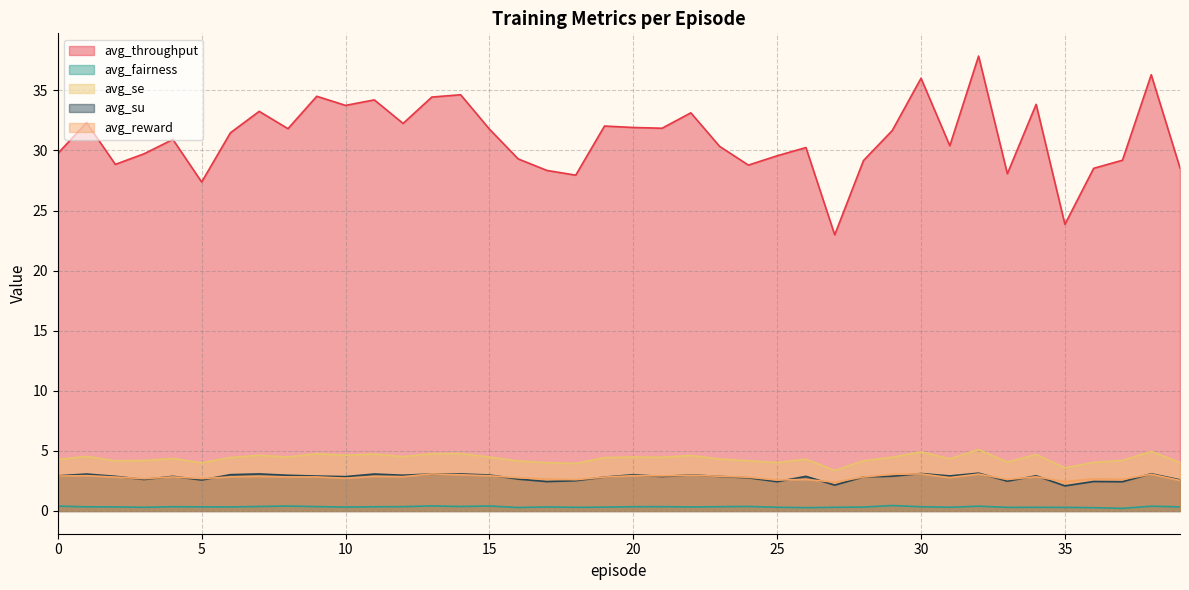

The value of avg_se at 33 is 2.7. True or false?

False